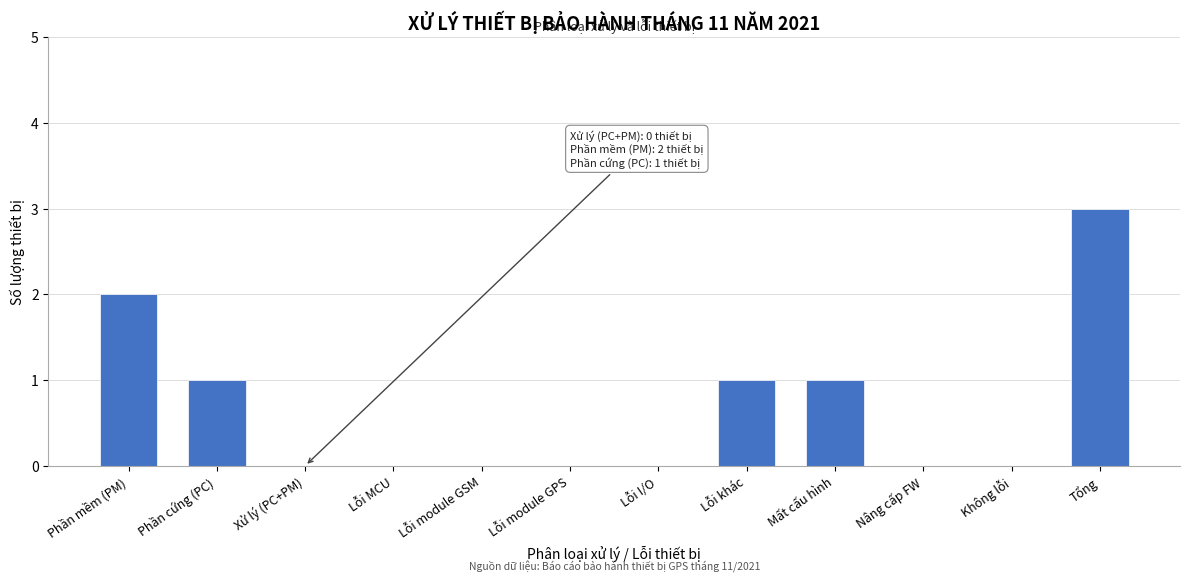

Reading left to right, list all the values displayed in this chart.

Phần mềm (PM)=2	Phần cứng (PC)=1	Xử lý (PC+PM)=0	Lỗi MCU=0	Lỗi module GSM=0	Lỗi module GPS=0	Lỗi I/O=0	Lỗi khác=1	Mất cấu hình=1	Nâng cấp FW=0	Không lỗi=0	Tổng=3